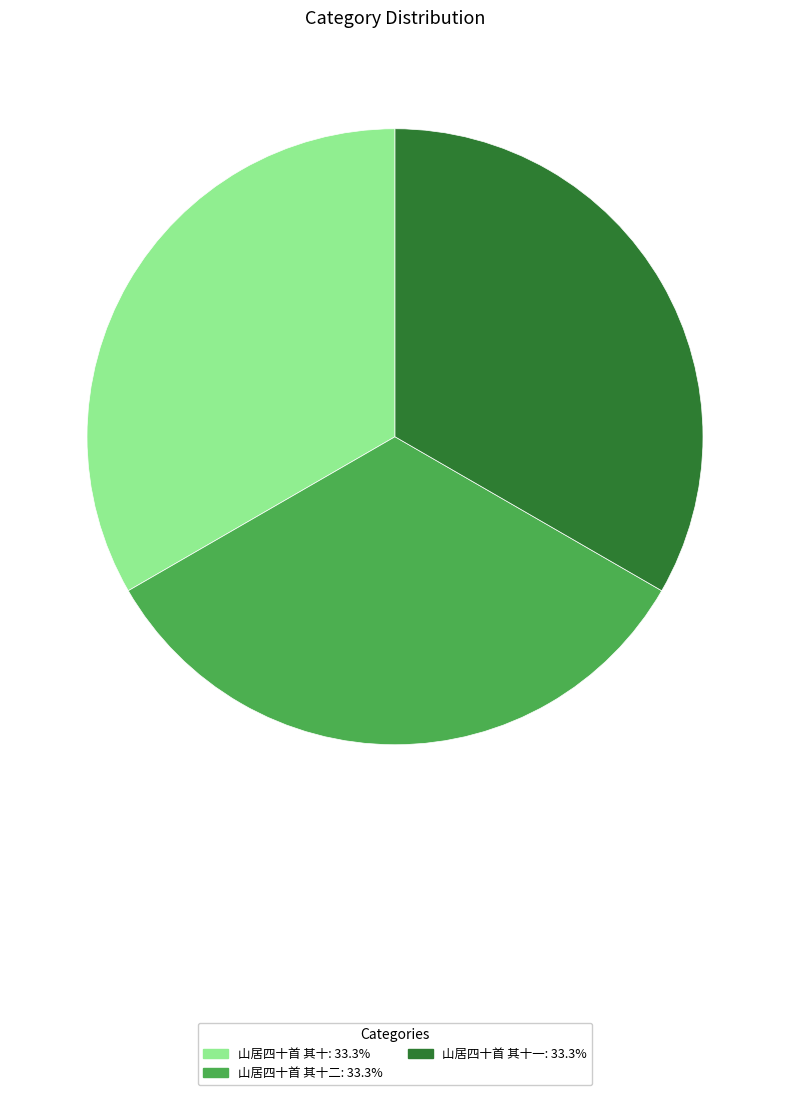

Is there any slice that represents more than half of the pie?

No